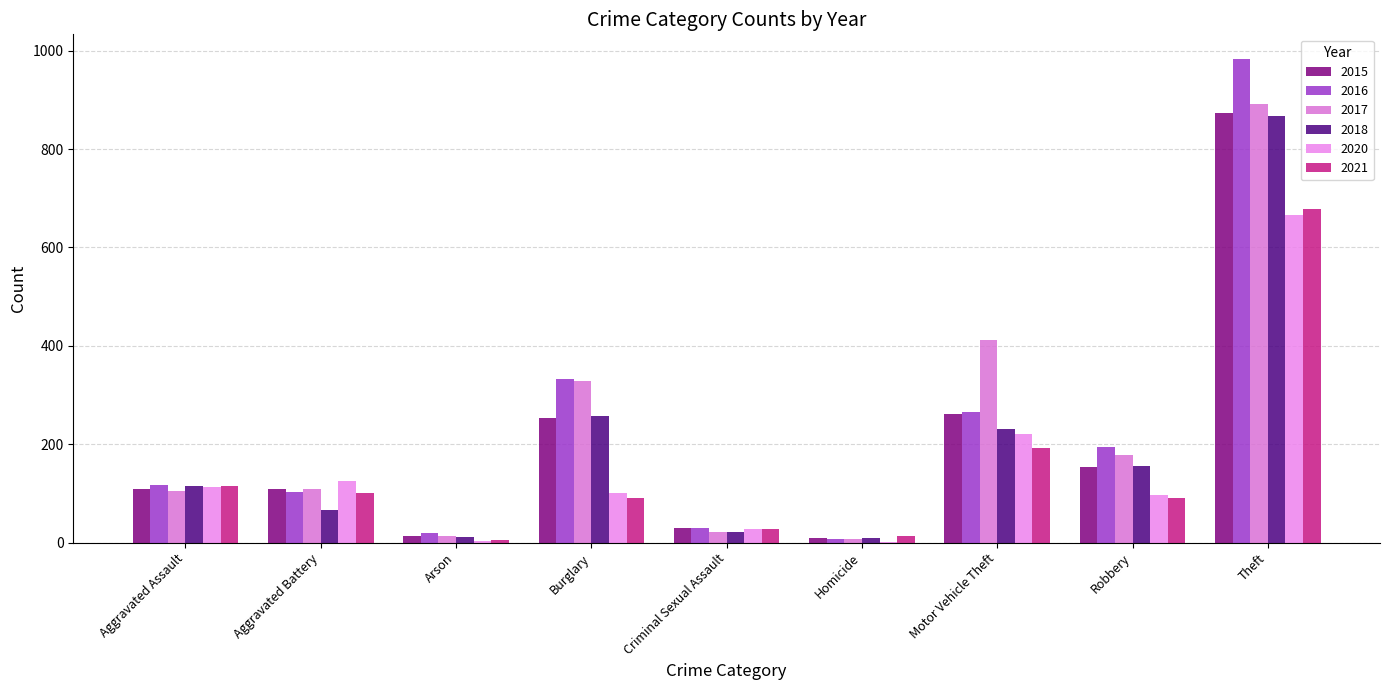

What is the label of the 6th bar from the left?

Homicide